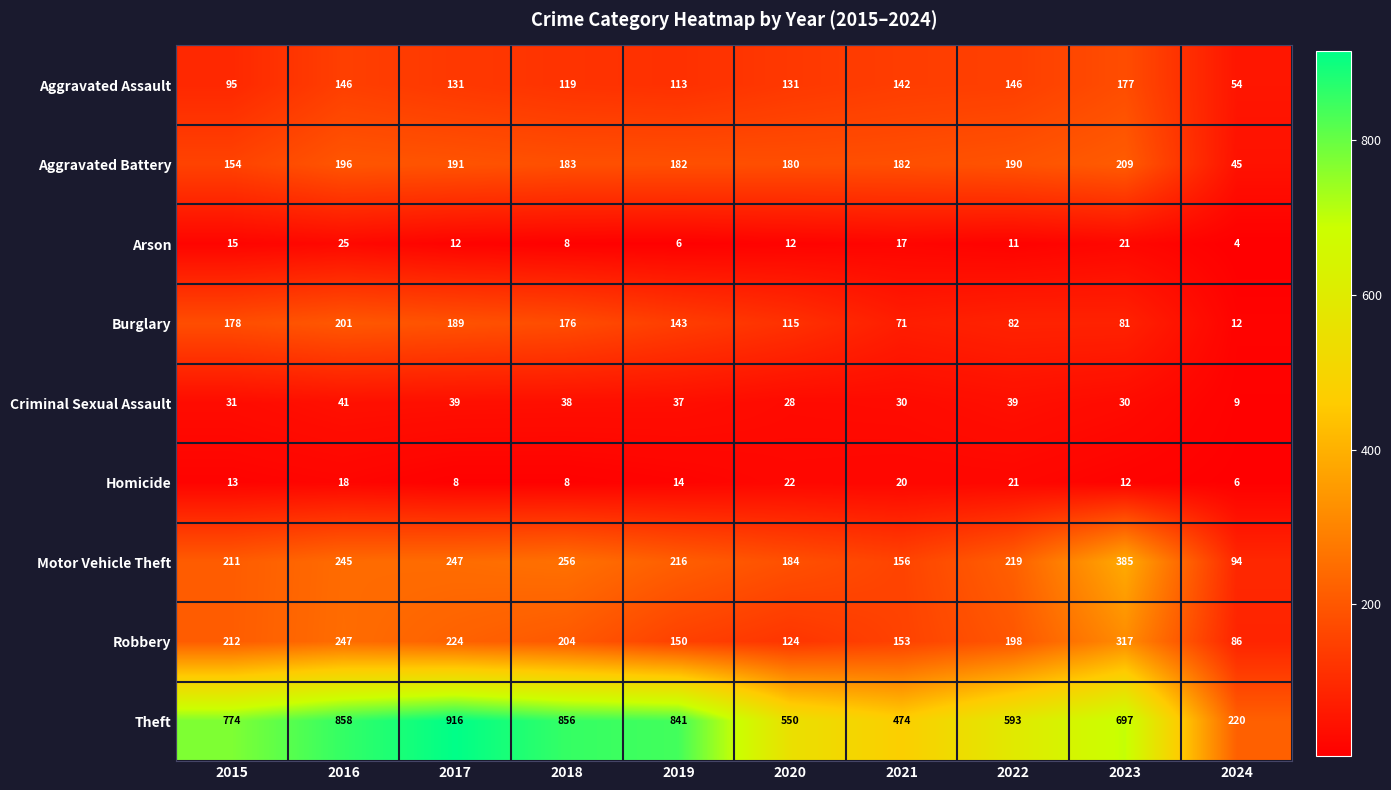

Read the Aggravated Assault value at 2020, to the nearest 5.

130